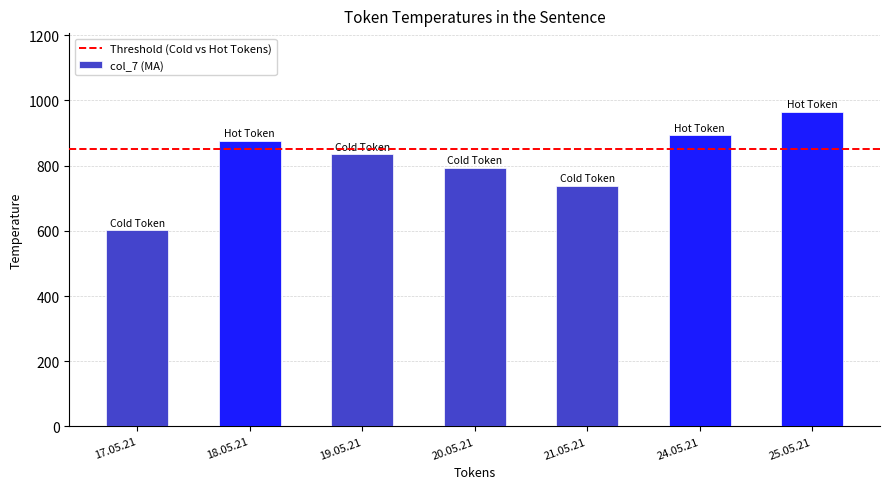

What is the label of the 6th bar from the right?

18.05.21